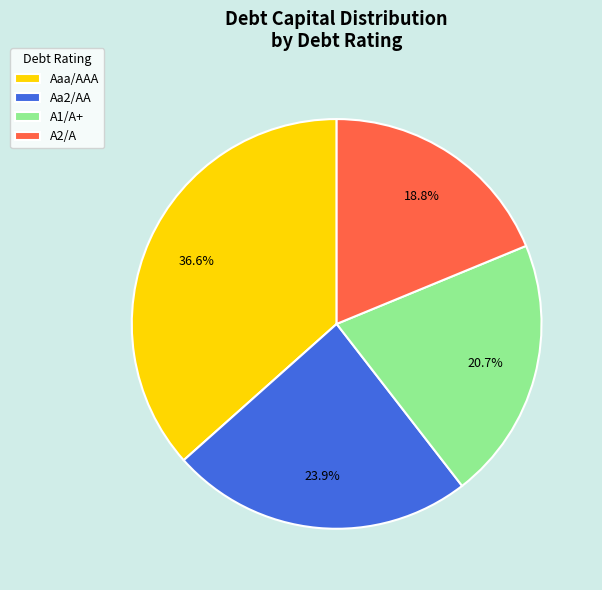

To the nearest percent, what is the combined percentage of A1/A+ and Aa2/AA?

45%